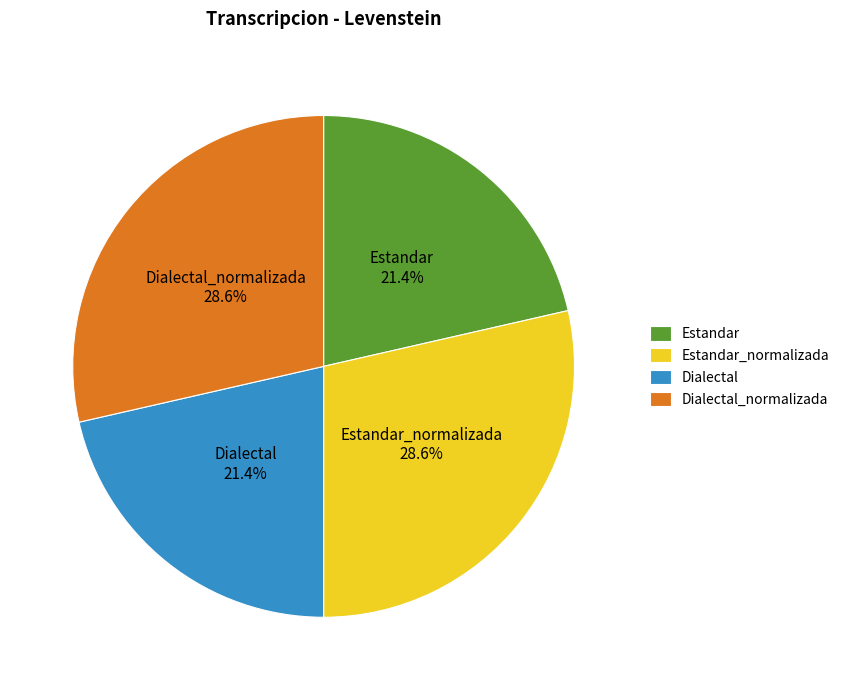

To the nearest percent, what is the difference between the largest and smallest slice percentages?

7%